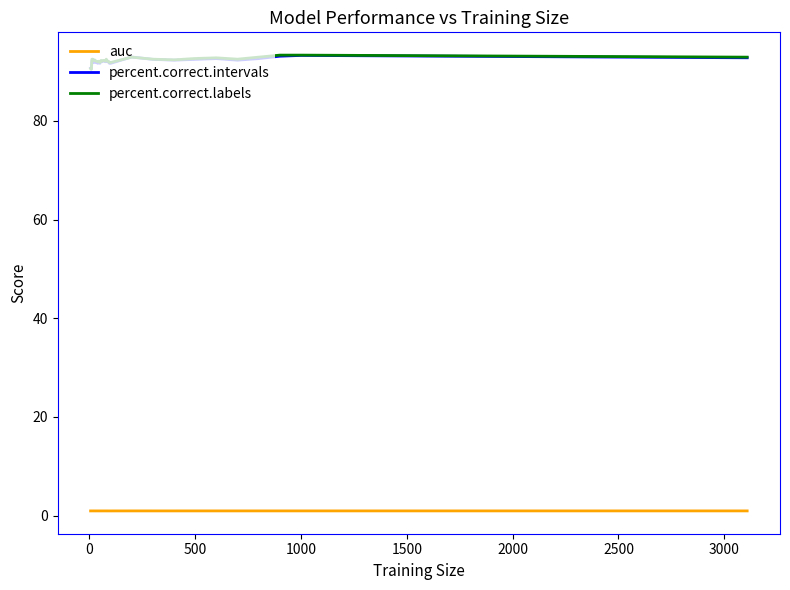

What is the maximum value shown in the chart?

93.3